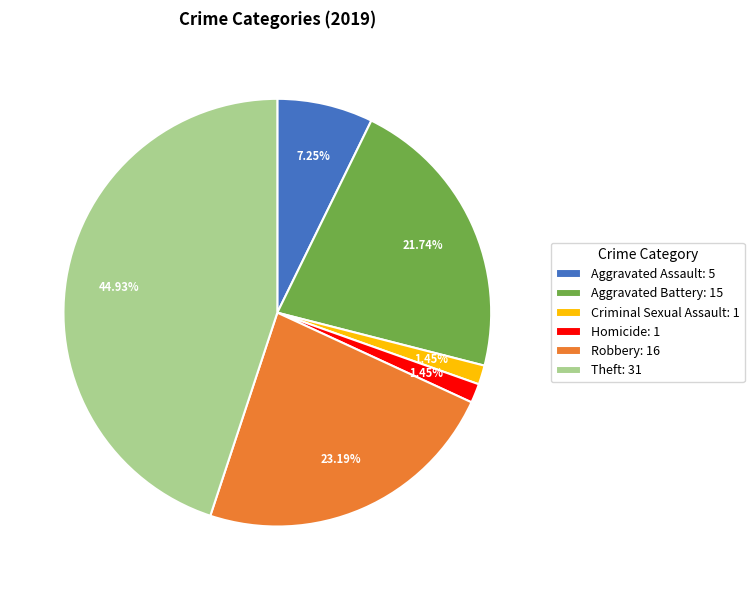

Combined, do Theft and Homicide account for over 50%?

No